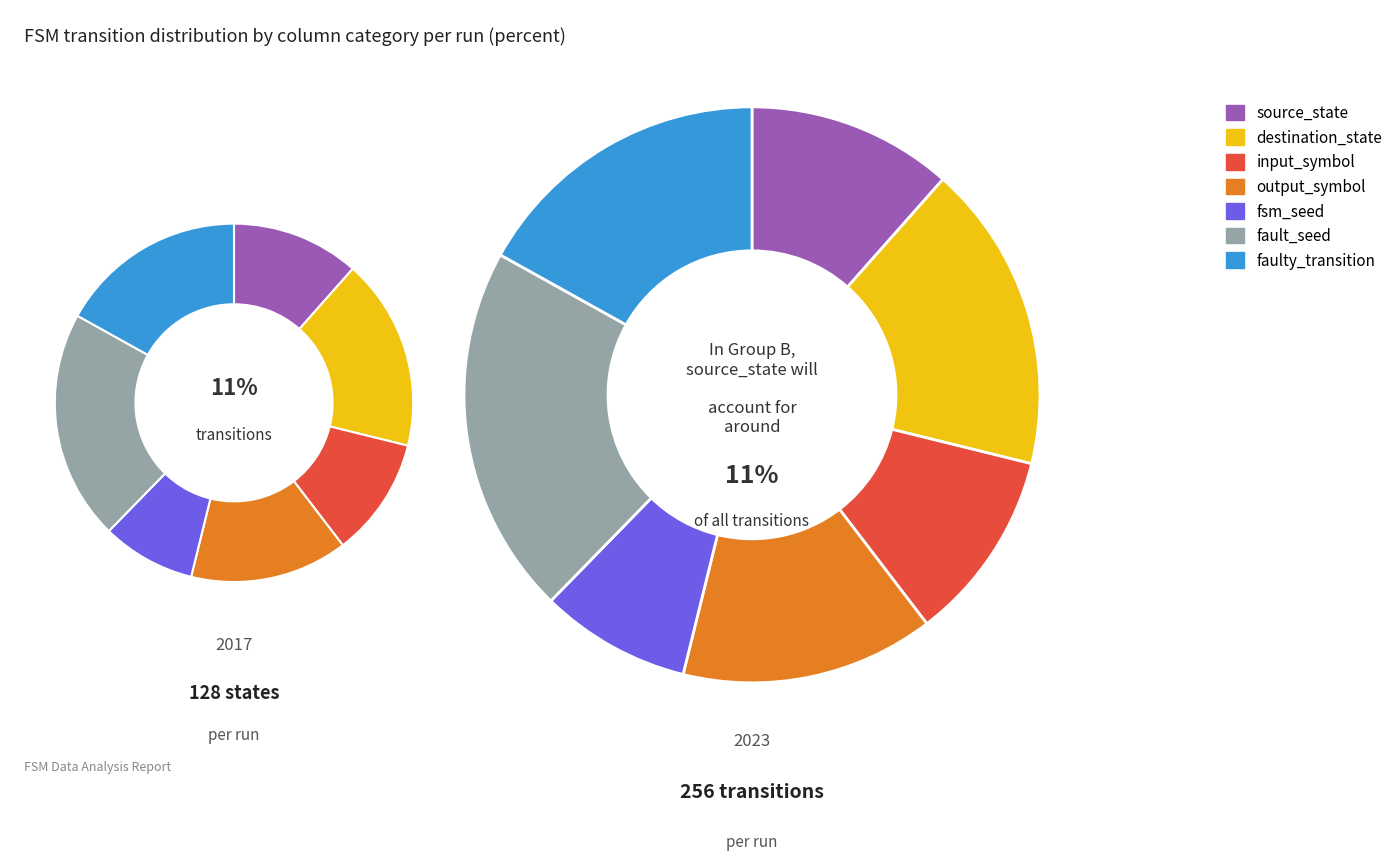

What is the ratio of the value at faulty_transition to the value at fsm_seed?

2.0